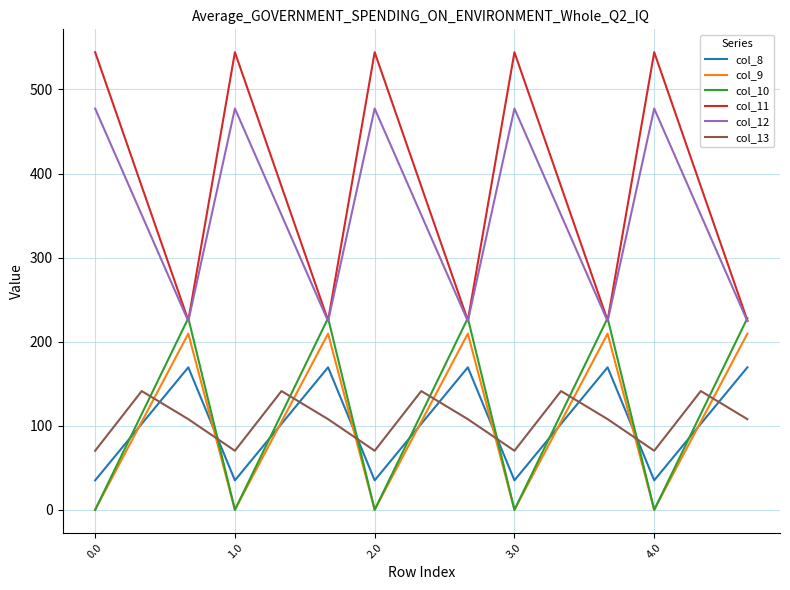

Does the chart have visible grid lines?

Yes